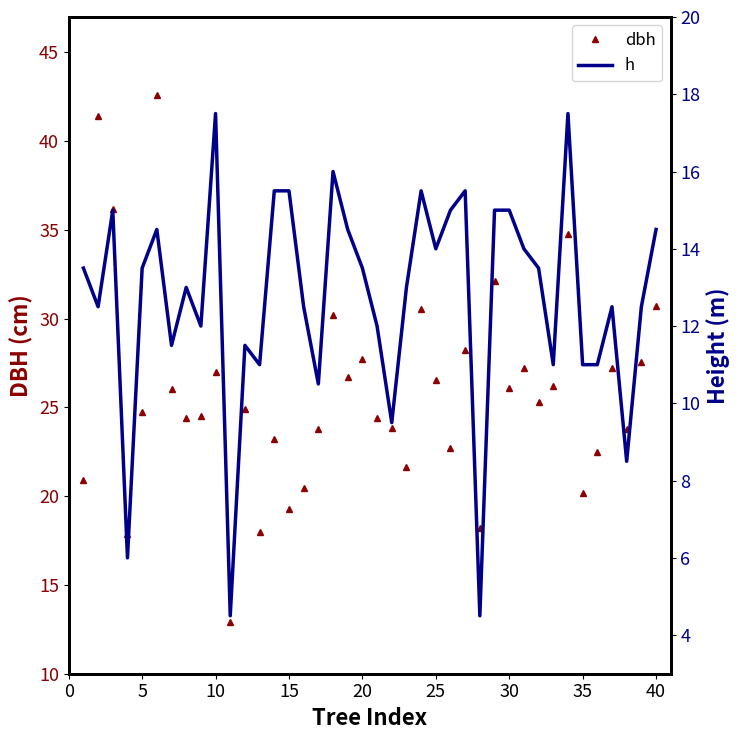

True or false: dbh has more than 2 points higher than both neighbors.

True